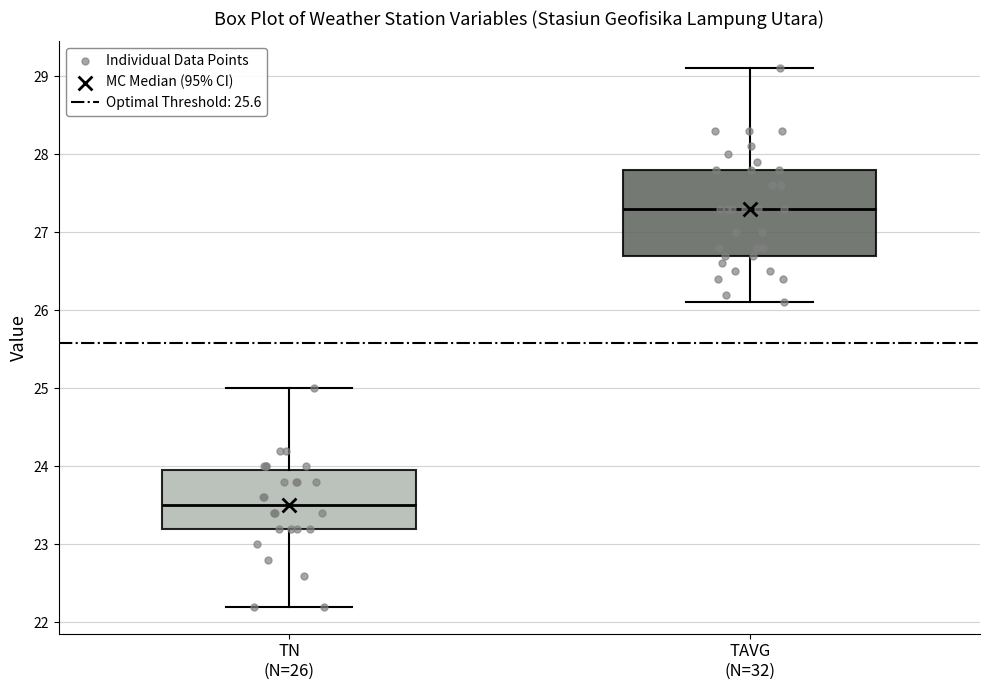

Where is the upper edge of the box for TN (N=26) on the y-axis? The values are not printed on the chart, so give them approximately, as read against the axis.

24.0